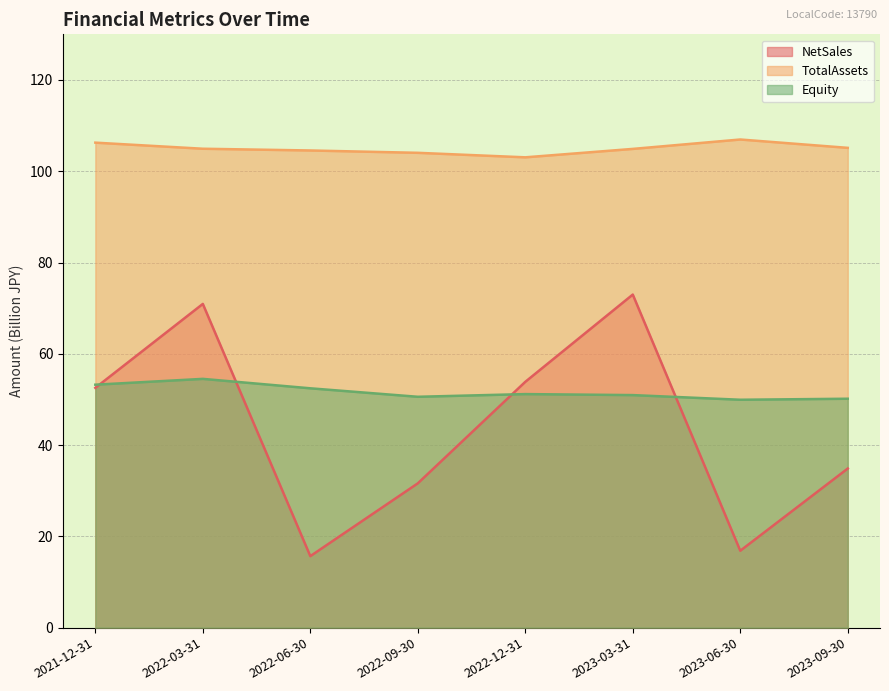

True or false: NetSales and TotalAssets cross at least once.

False